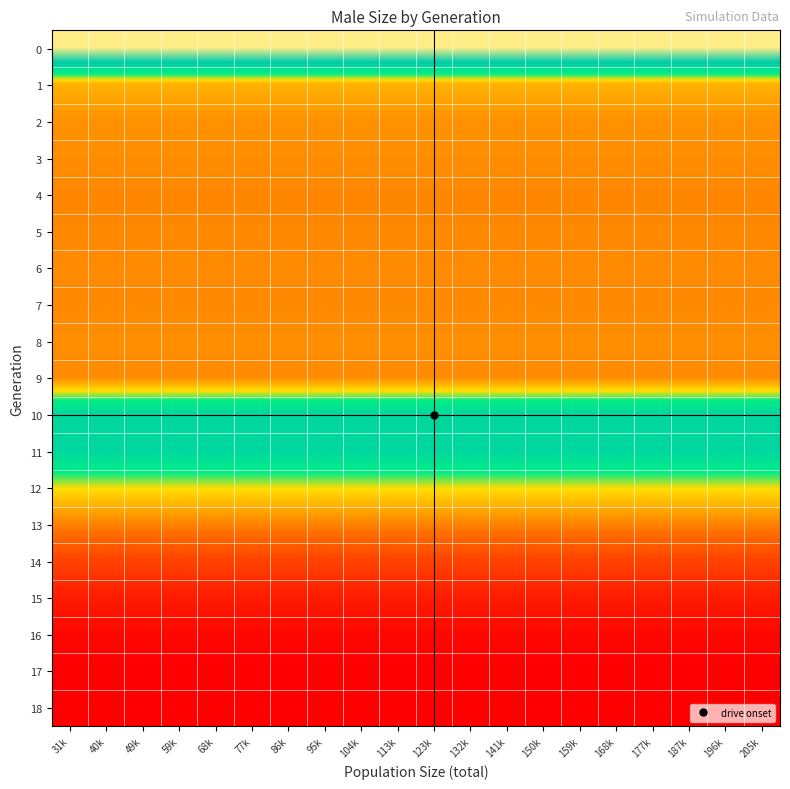

At how many categories does at least one series exceed 37642?

20